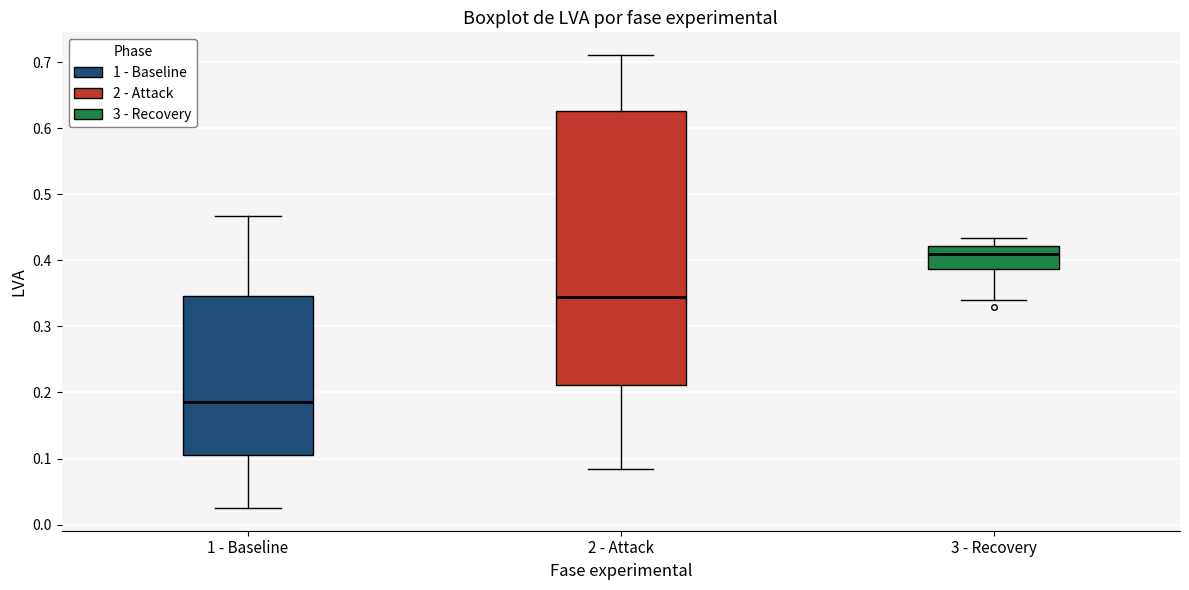

Reading left to right, read every box against the y-axis: the position of its median line, the range the box covers, and the ends of its whiskers. The values are not printed on the chart, so give them approximately, as read against the axis.

1 - Baseline: median 0.19, box 0.11 to 0.35, whiskers 0.03 to 0.47
2 - Attack: median 0.34, box 0.21 to 0.63, whiskers 0.08 to 0.71
3 - Recovery: median 0.41, box 0.39 to 0.42, whiskers 0.34 to 0.43